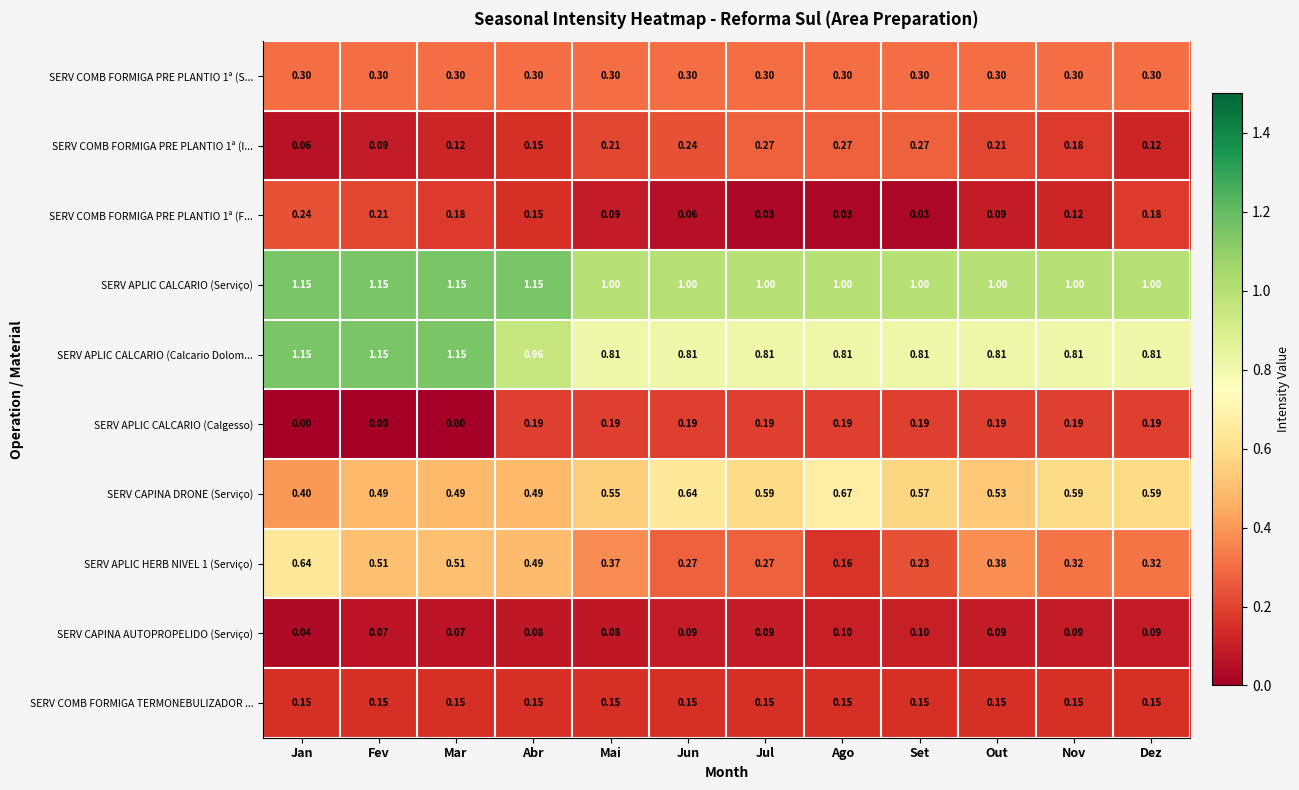

Between Jan and Mai, which series saw the biggest shift?

SERV APLIC CALCARIO (Calcario Dolom...